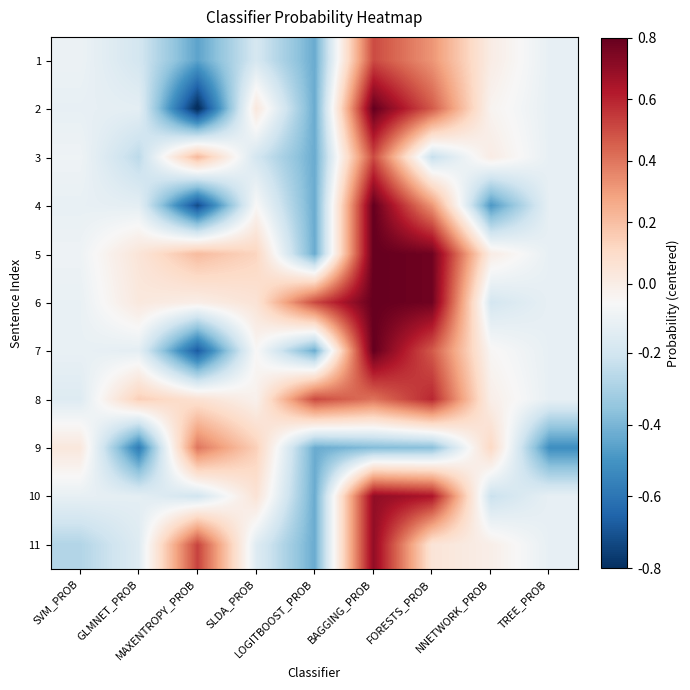

Reading right to left, what are all the values shown in this chart?

1: TREE_PROB=-0.0	NNETWORK_PROB=0.0	FORESTS_PROB=0.2	BAGGING_PROB=0.2	LOGITBOOST_PROB=-0.2	SLDA_PROB=-0.1	MAXENTROPY_PROB=-0.2	GLMNET_PROB=-0.1	SVM_PROB=-0.0
2: TREE_PROB=-0.0	NNETWORK_PROB=0.0	FORESTS_PROB=0.2	BAGGING_PROB=0.3	LOGITBOOST_PROB=-0.2	SLDA_PROB=0.0	MAXENTROPY_PROB=-0.3	GLMNET_PROB=-0.0	SVM_PROB=-0.0
3: TREE_PROB=-0.0	NNETWORK_PROB=0.0	FORESTS_PROB=-0.1	BAGGING_PROB=0.2	LOGITBOOST_PROB=-0.2	SLDA_PROB=-0.1	MAXENTROPY_PROB=0.1	GLMNET_PROB=-0.1	SVM_PROB=-0.0
4: TREE_PROB=-0.0	NNETWORK_PROB=-0.2	FORESTS_PROB=0.2	BAGGING_PROB=0.3	LOGITBOOST_PROB=-0.2	SLDA_PROB=0.0	MAXENTROPY_PROB=-0.3	GLMNET_PROB=-0.0	SVM_PROB=-0.0
5: TREE_PROB=-0.0	NNETWORK_PROB=0.0	FORESTS_PROB=0.3	BAGGING_PROB=0.3	LOGITBOOST_PROB=-0.2	SLDA_PROB=0.1	MAXENTROPY_PROB=0.1	GLMNET_PROB=0.0	SVM_PROB=-0.0
6: TREE_PROB=-0.0	NNETWORK_PROB=-0.1	FORESTS_PROB=0.3	BAGGING_PROB=0.3	LOGITBOOST_PROB=0.2	SLDA_PROB=0.0	MAXENTROPY_PROB=0.0	GLMNET_PROB=0.0	SVM_PROB=-0.0
7: TREE_PROB=-0.0	NNETWORK_PROB=0.0	FORESTS_PROB=0.2	BAGGING_PROB=0.3	LOGITBOOST_PROB=-0.2	SLDA_PROB=0.0	MAXENTROPY_PROB=-0.3	GLMNET_PROB=-0.0	SVM_PROB=-0.0
8: TREE_PROB=-0.0	NNETWORK_PROB=0.0	FORESTS_PROB=0.3	BAGGING_PROB=0.2	LOGITBOOST_PROB=0.2	SLDA_PROB=0.0	MAXENTROPY_PROB=0.1	GLMNET_PROB=0.1	SVM_PROB=-0.0
9: TREE_PROB=-0.2	NNETWORK_PROB=0.1	FORESTS_PROB=-0.1	BAGGING_PROB=-0.1	LOGITBOOST_PROB=-0.2	SLDA_PROB=0.1	MAXENTROPY_PROB=0.2	GLMNET_PROB=-0.2	SVM_PROB=0.0
10: TREE_PROB=-0.0	NNETWORK_PROB=-0.1	FORESTS_PROB=0.3	BAGGING_PROB=0.3	LOGITBOOST_PROB=-0.2	SLDA_PROB=0.0	MAXENTROPY_PROB=-0.1	GLMNET_PROB=-0.0	SVM_PROB=-0.0
11: TREE_PROB=-0.0	NNETWORK_PROB=0.0	FORESTS_PROB=0.0	BAGGING_PROB=0.3	LOGITBOOST_PROB=-0.2	SLDA_PROB=-0.0	MAXENTROPY_PROB=0.2	GLMNET_PROB=-0.0	SVM_PROB=-0.1